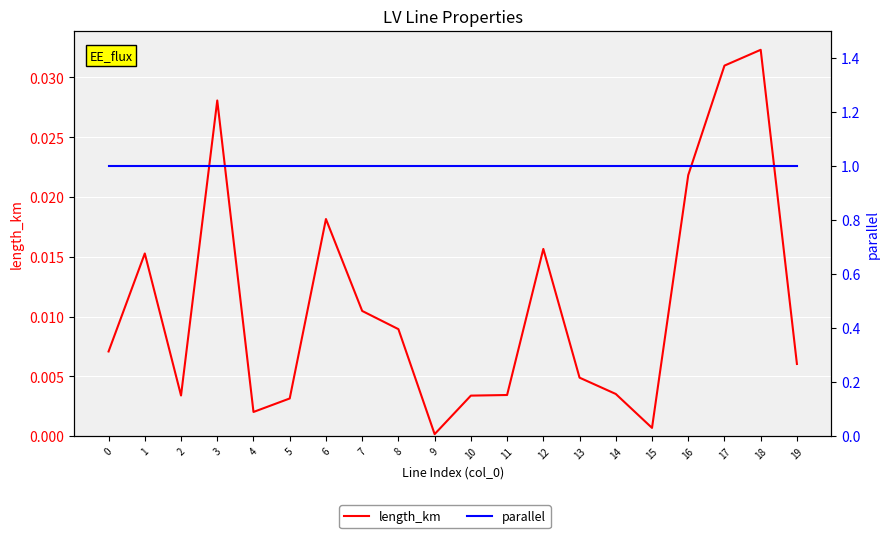

True or false: parallel has more than 0 interior local peaks.

False